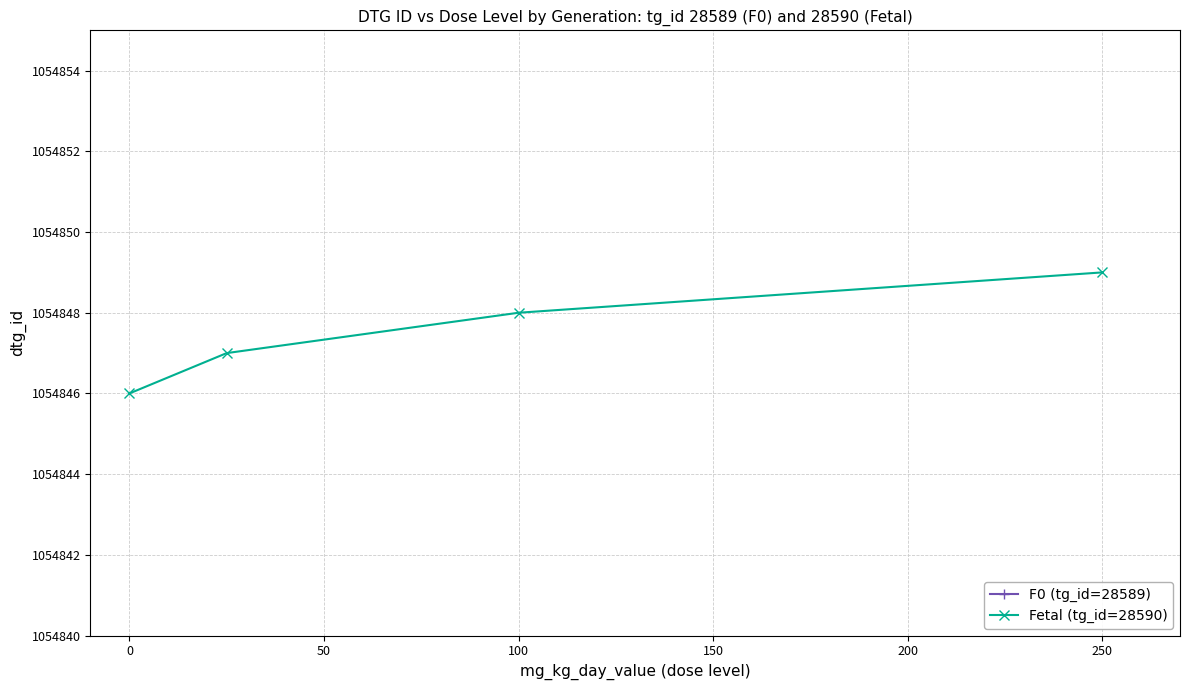

The Fetal (tg_id=28590) series shows 322906 at 250. True or false?

False